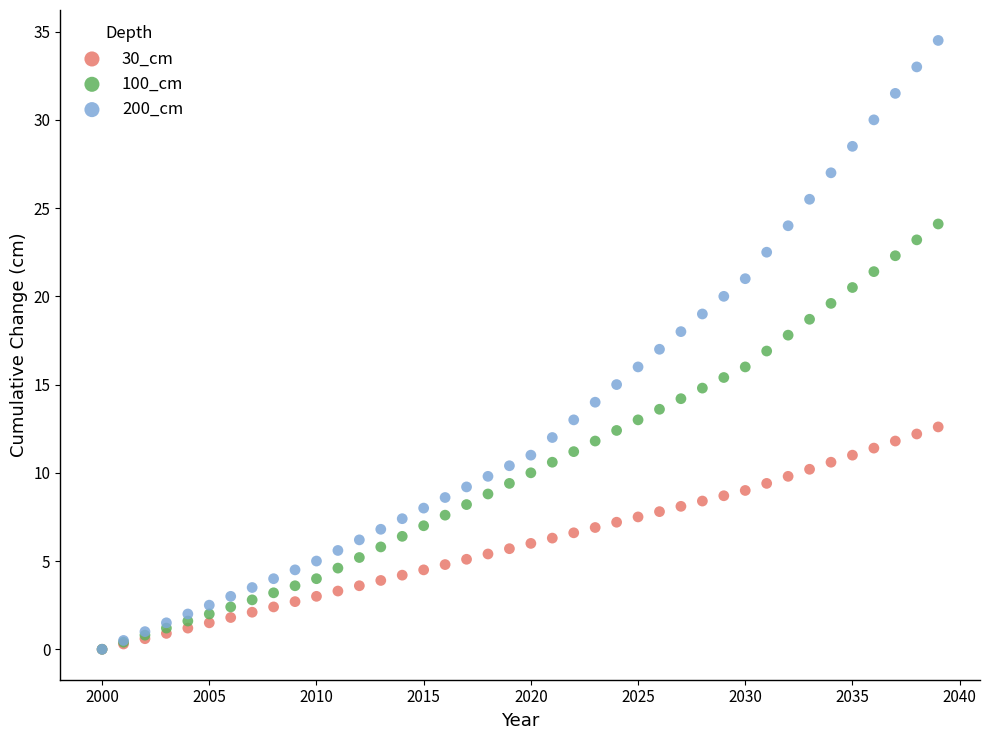

What are all the series names shown in the legend?

30_cm, 100_cm, 200_cm